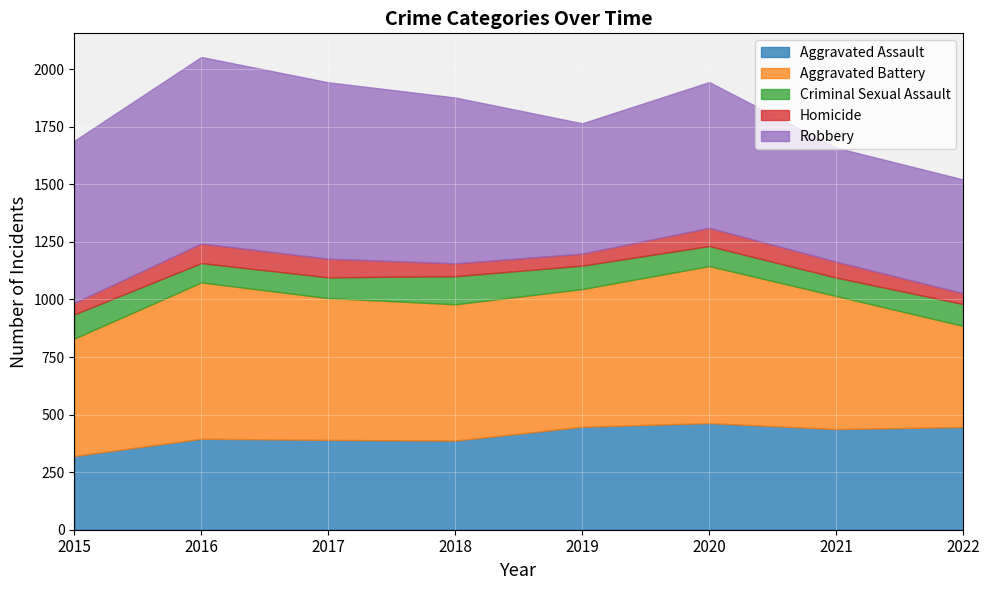

How many categories are shown in the chart?

8